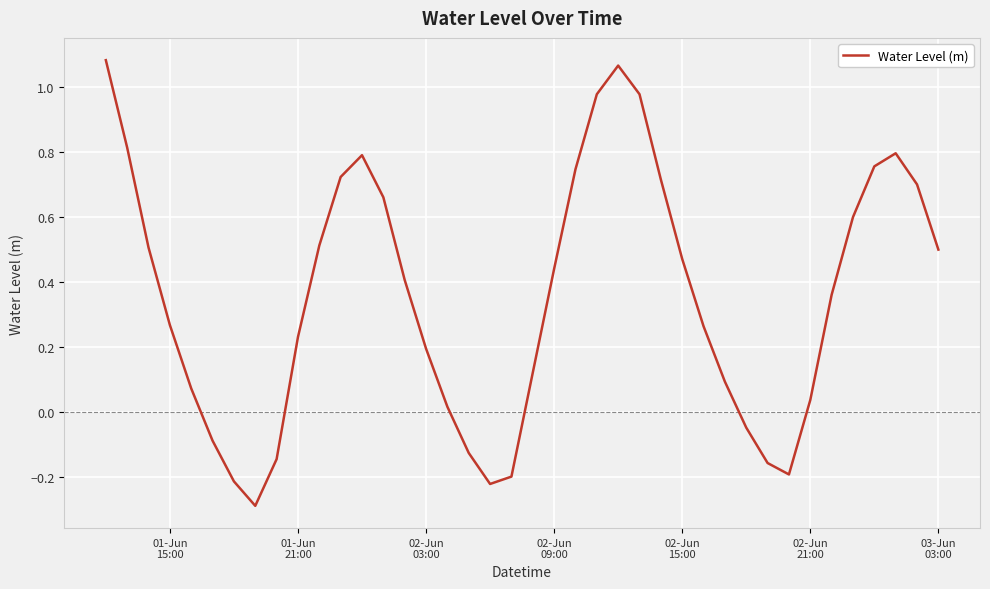

What is the smallest value displayed?

-0.3